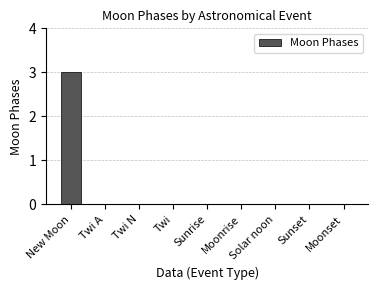

Which label corresponds to the largest value in the chart?

New Moon